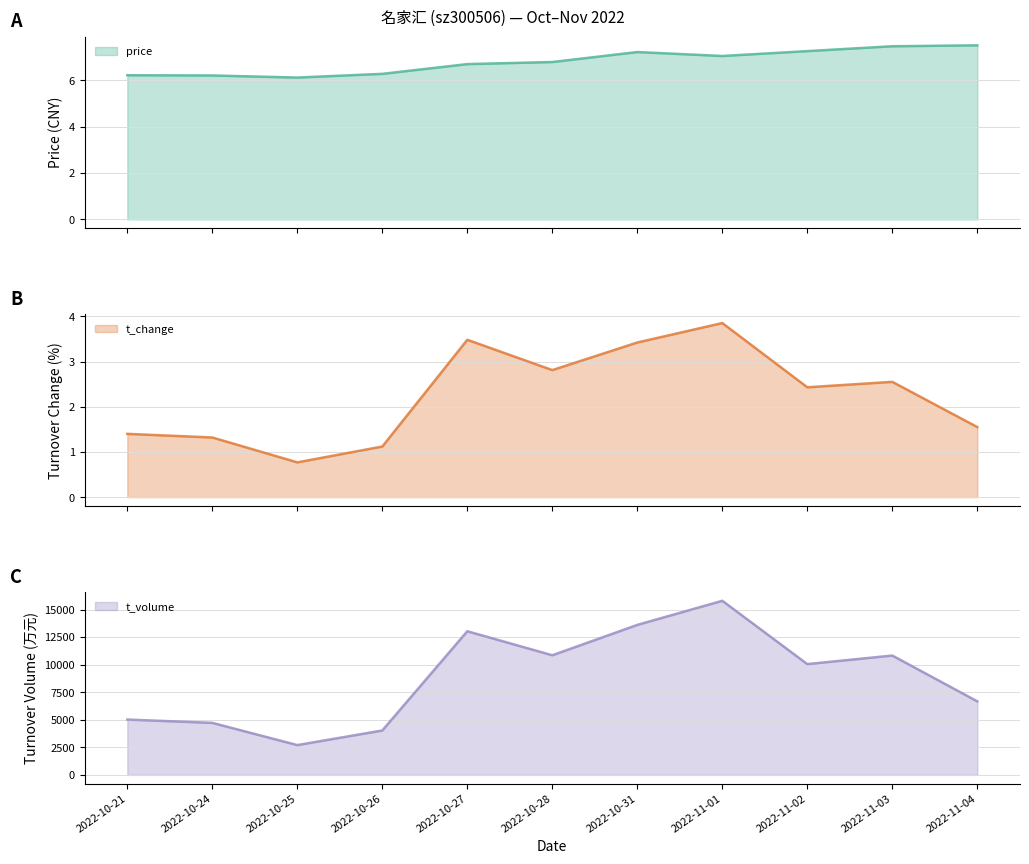

What is the total value across all series at 2022-10-24?

4728.5